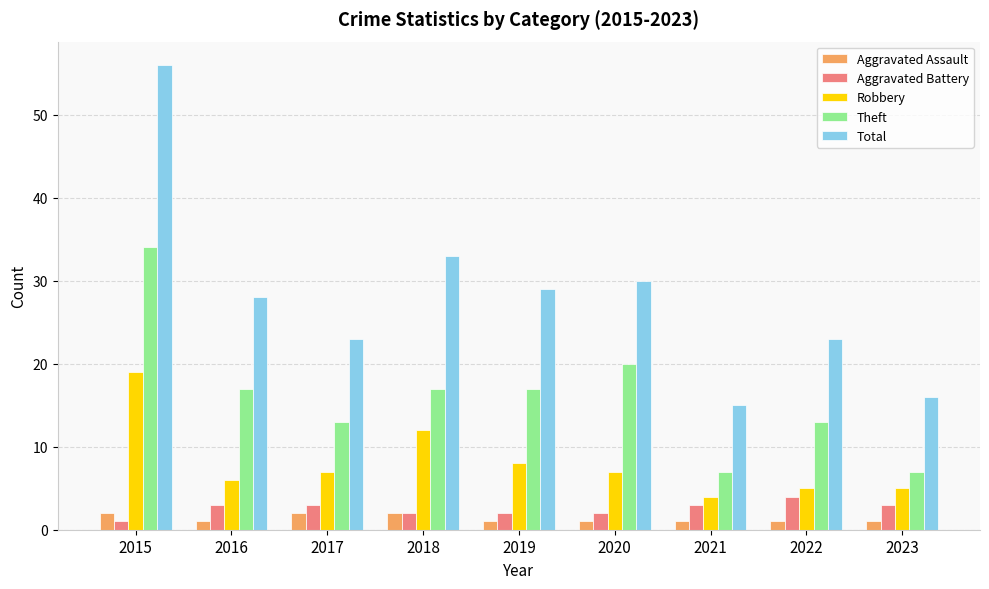

What is the difference between the highest and lowest values at 2017?

21